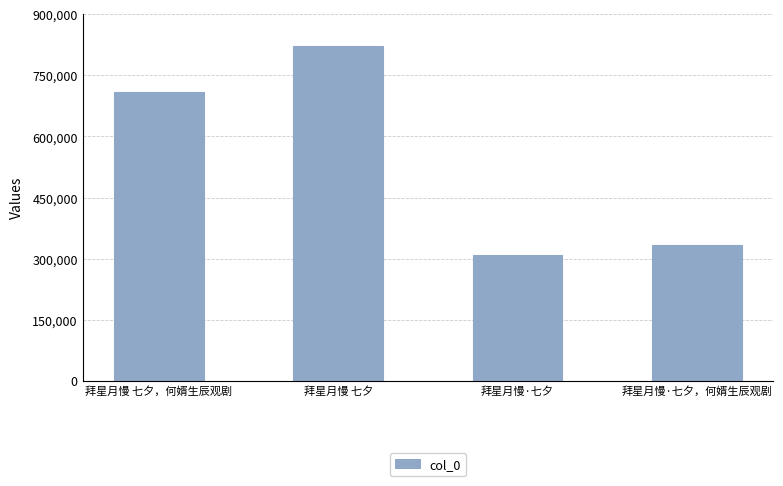

True or false: the data shows 1144680 at 拜星月慢 七夕.

False